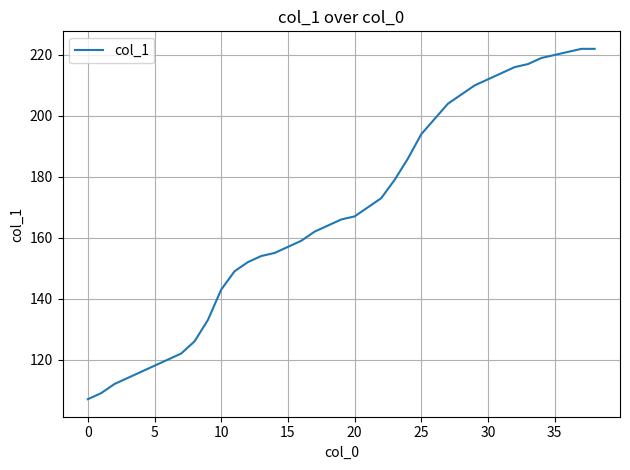

What is the minimum value shown in the chart?

107